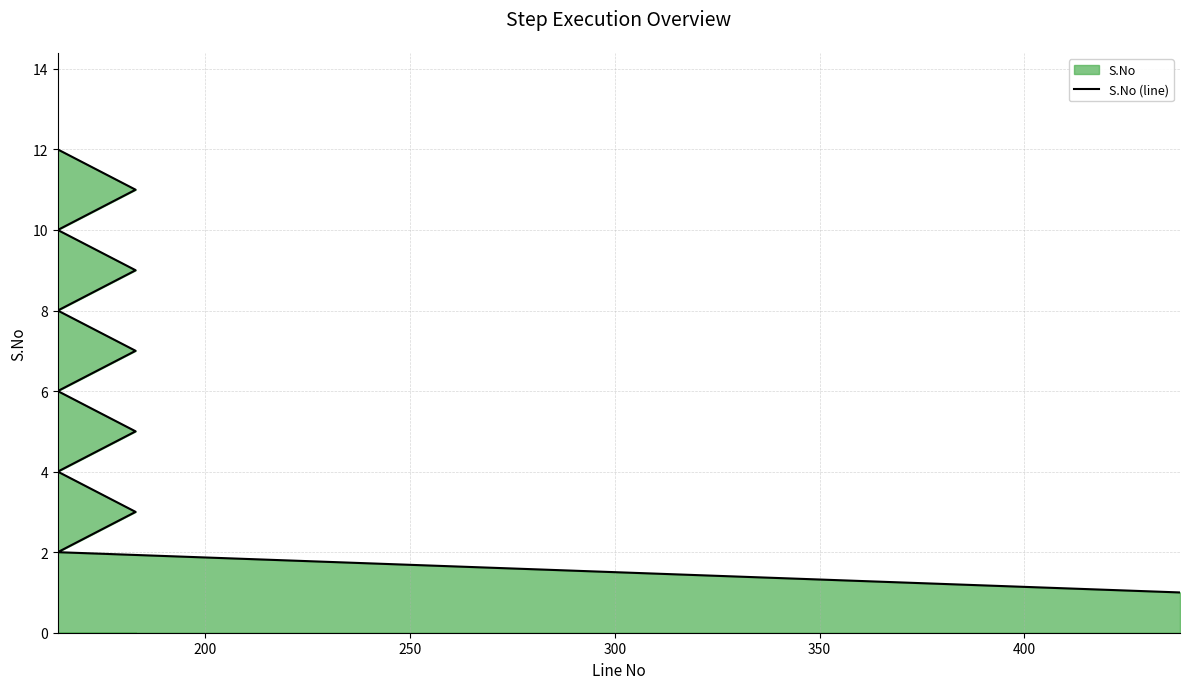

How many values are below 7?

6